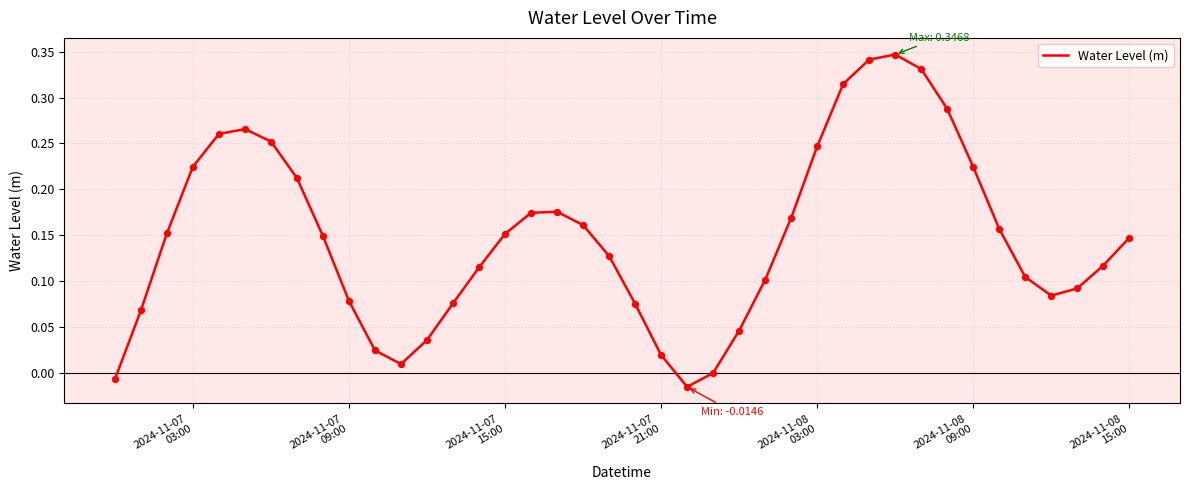

Does the chart have visible grid lines?

Yes